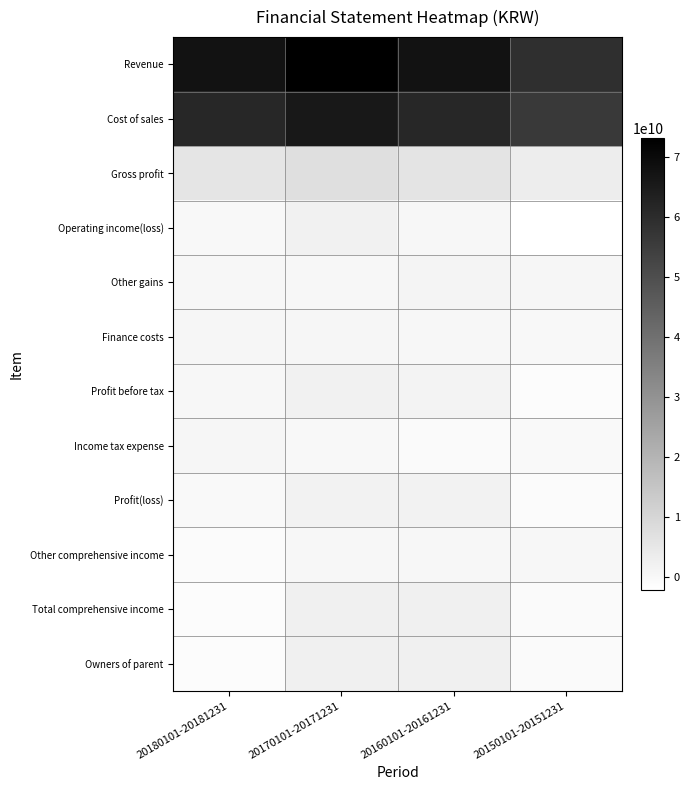

Reading left to right, extract all data points from this chart.

Revenue: 20180101-20181231=67274847174	20170101-20171231=73092699797	20160101-20161231=67437534025	20150101-20151231=59069727483
Cost of sales: 20180101-20181231=61555292681	20170101-20171231=65768249365	20160101-20161231=61592383637	20150101-20151231=55775414685
Gross profit: 20180101-20181231=5719554493	20170101-20171231=7324450432	20160101-20161231=5845150388	20150101-20151231=3294312798
Operating income(loss): 20180101-20181231=93900575	20170101-20171231=2021038653	20160101-20161231=344775744	20150101-20151231=-2187425607
Other gains: 20180101-20181231=204601266	20170101-20171231=265206536	20160101-20161231=1078831990	20150101-20151231=663450847
Finance costs: 20180101-20181231=566517448	20170101-20171231=696204415	20160101-20161231=360097828	20150101-20151231=144106951
Profit before tax: 20180101-20181231=192903521	20170101-20171231=1952756981	20160101-20161231=1395415432	20150101-20151231=-1184097071
Income tax expense: 20180101-20181231=461033719	20170101-20171231=125891298	20160101-20161231=-490828403	20150101-20151231=-356628367
Profit(loss): 20180101-20181231=-268130198	20170101-20171231=1826865683	20160101-20161231=1886243835	20150101-20151231=-827468704
Other comprehensive income: 20180101-20181231=-931175601	20170101-20171231=402995761	20160101-20161231=388918744	20150101-20151231=253556138
Total comprehensive income: 20180101-20181231=-1199305799	20170101-20171231=2229861444	20160101-20161231=2275162579	20150101-20151231=-573912566
Owners of parent: 20180101-20181231=-1199053529	20170101-20171231=2229886706	20160101-20161231=2252750738	20150101-20151231=-546837490